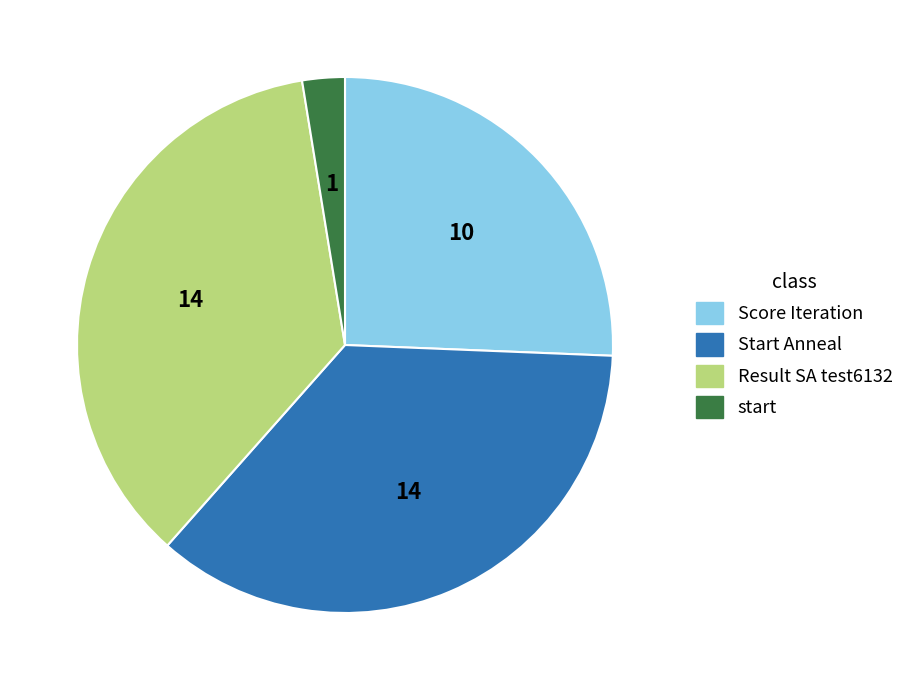

Between start and Score Iteration, which is larger?

Score Iteration